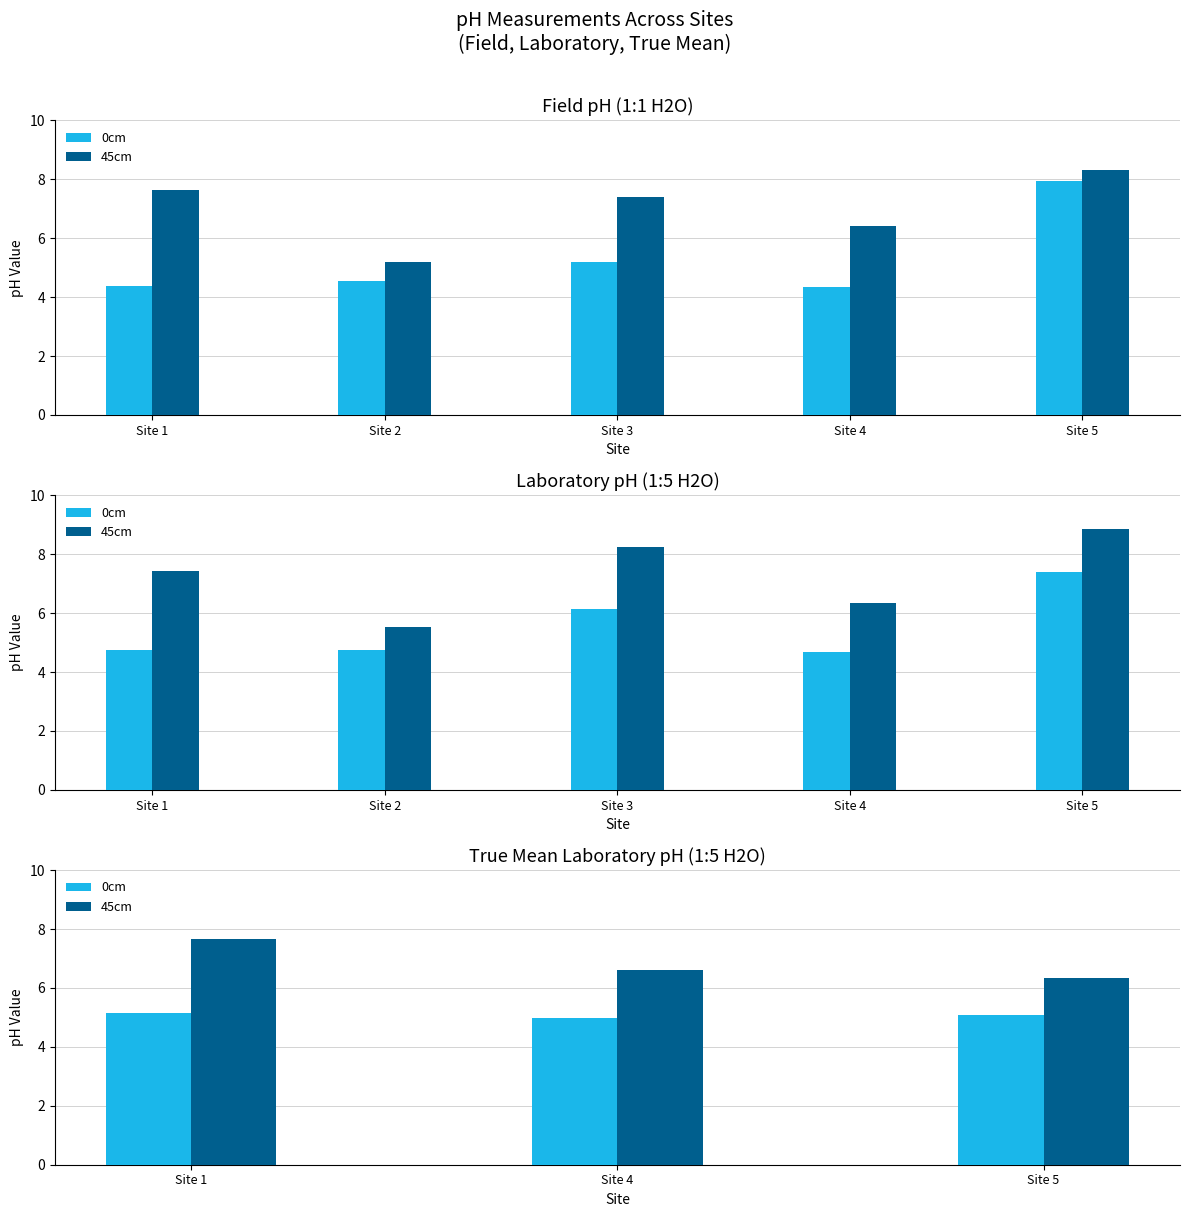

The 0cm series shows 6.6 at Site 4. True or false?

False